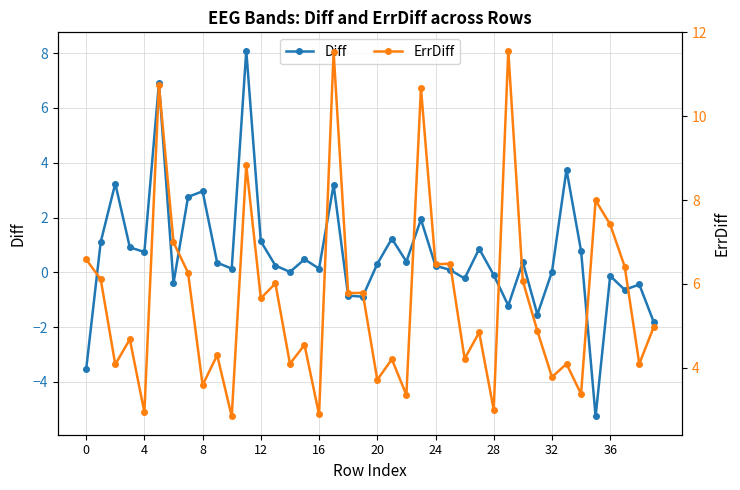

Is the value of ErrDiff at 34 greater than the value of Diff at 0?

Yes